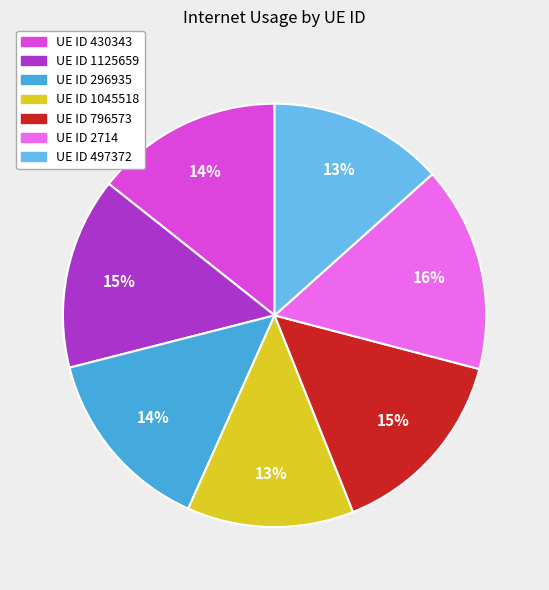

To the nearest percent, what is the average slice percentage?

14%